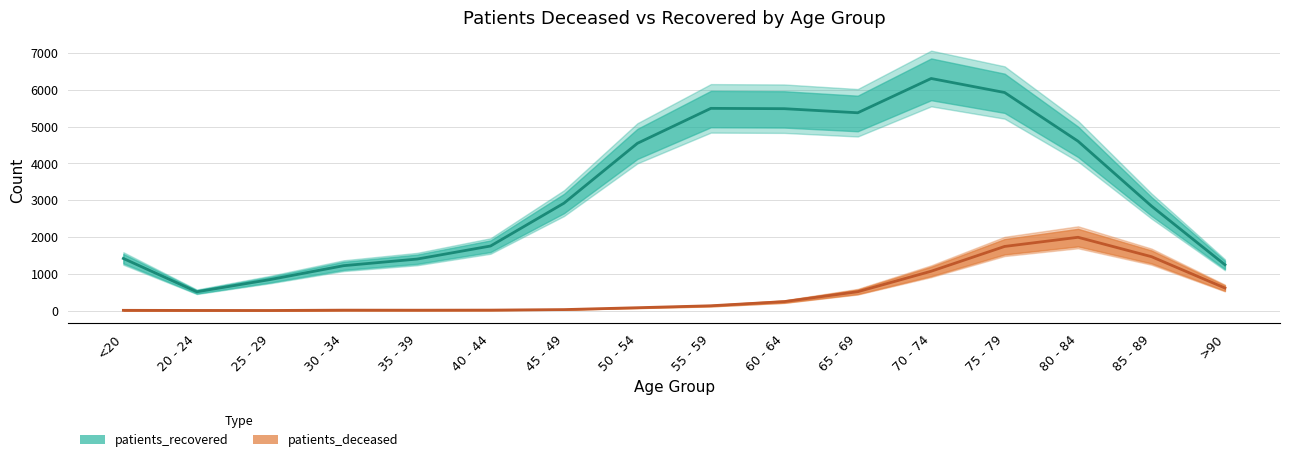

True or false: patients_deceased and patients_recovered cross at least once.

False